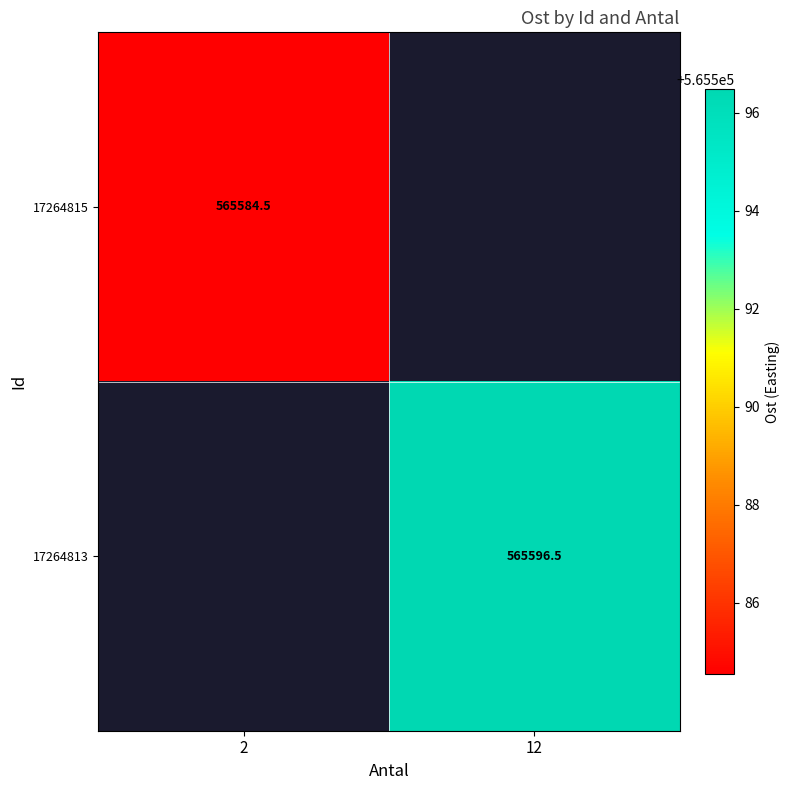

At which label does 17264813 first exceed 565596?

12